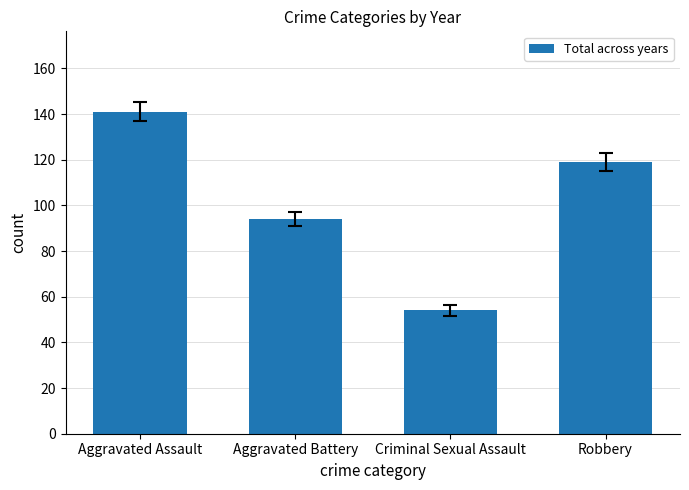

Count the values in the range 94 to 141.

3